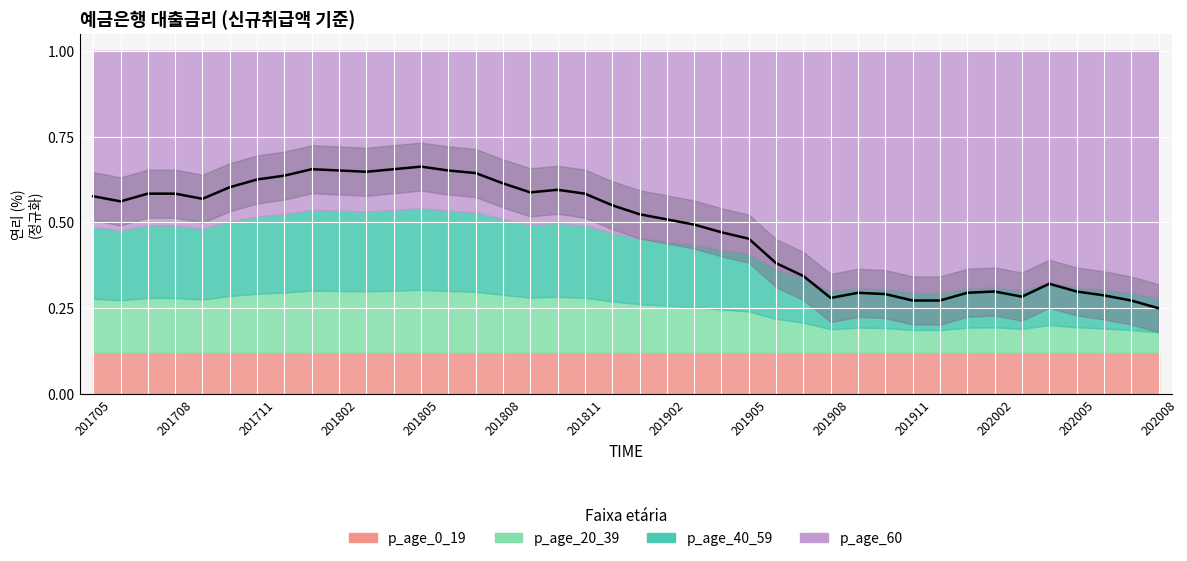

At which category does the chart reach its peak across all series?

201805